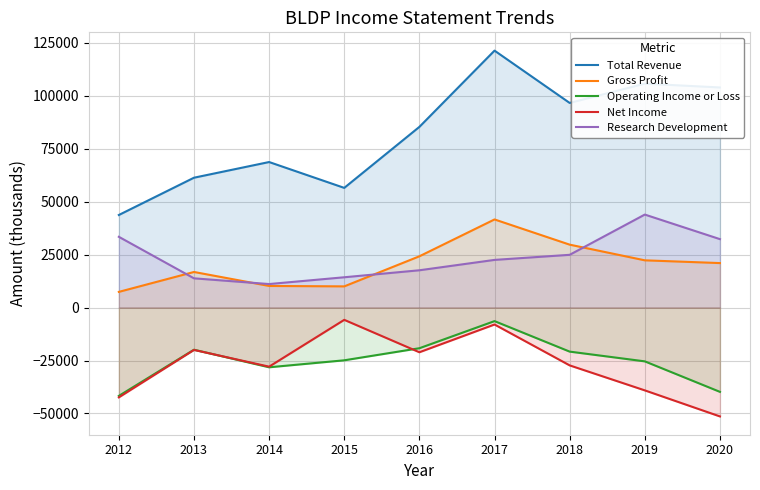

Which series ends up on top after the final intersection of Operating Income or Loss and Net Income?

Operating Income or Loss